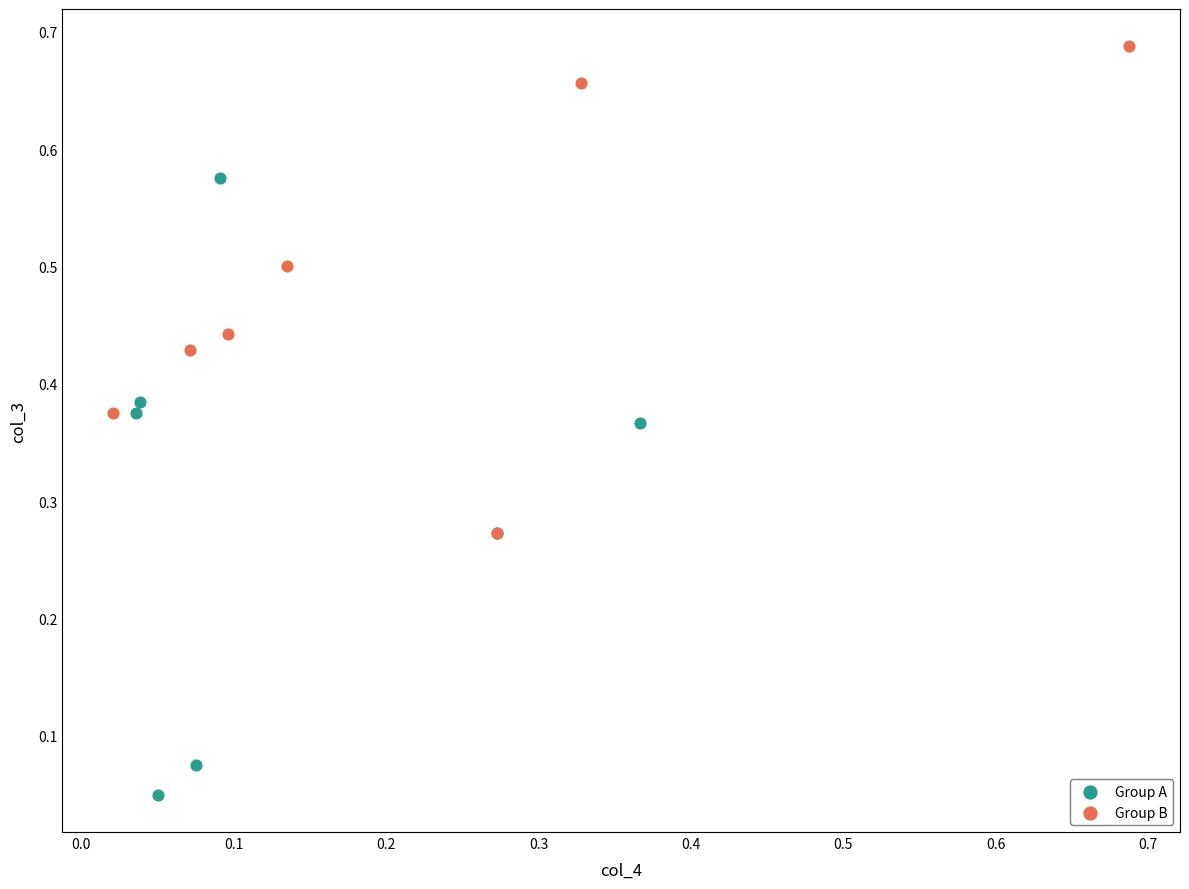

Which series has the widest spread of Y values?

Group A